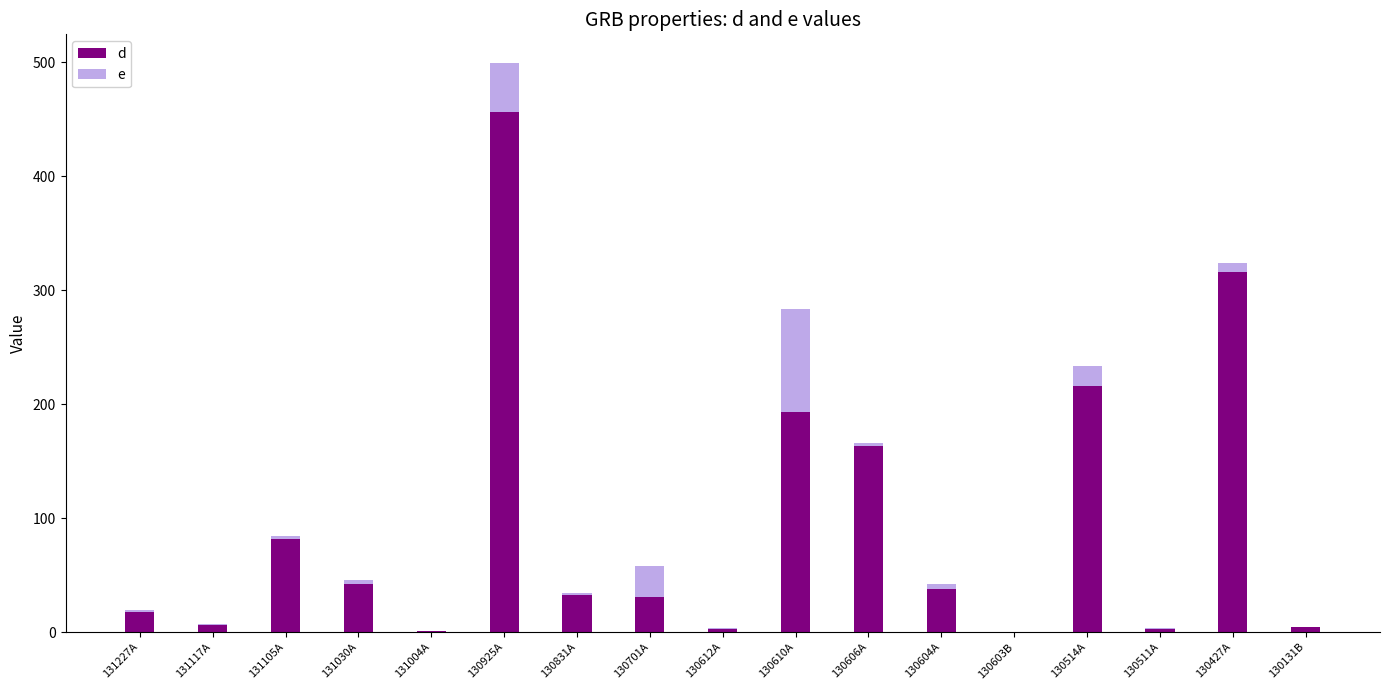

At which category is the sum across all series the highest?

130925A